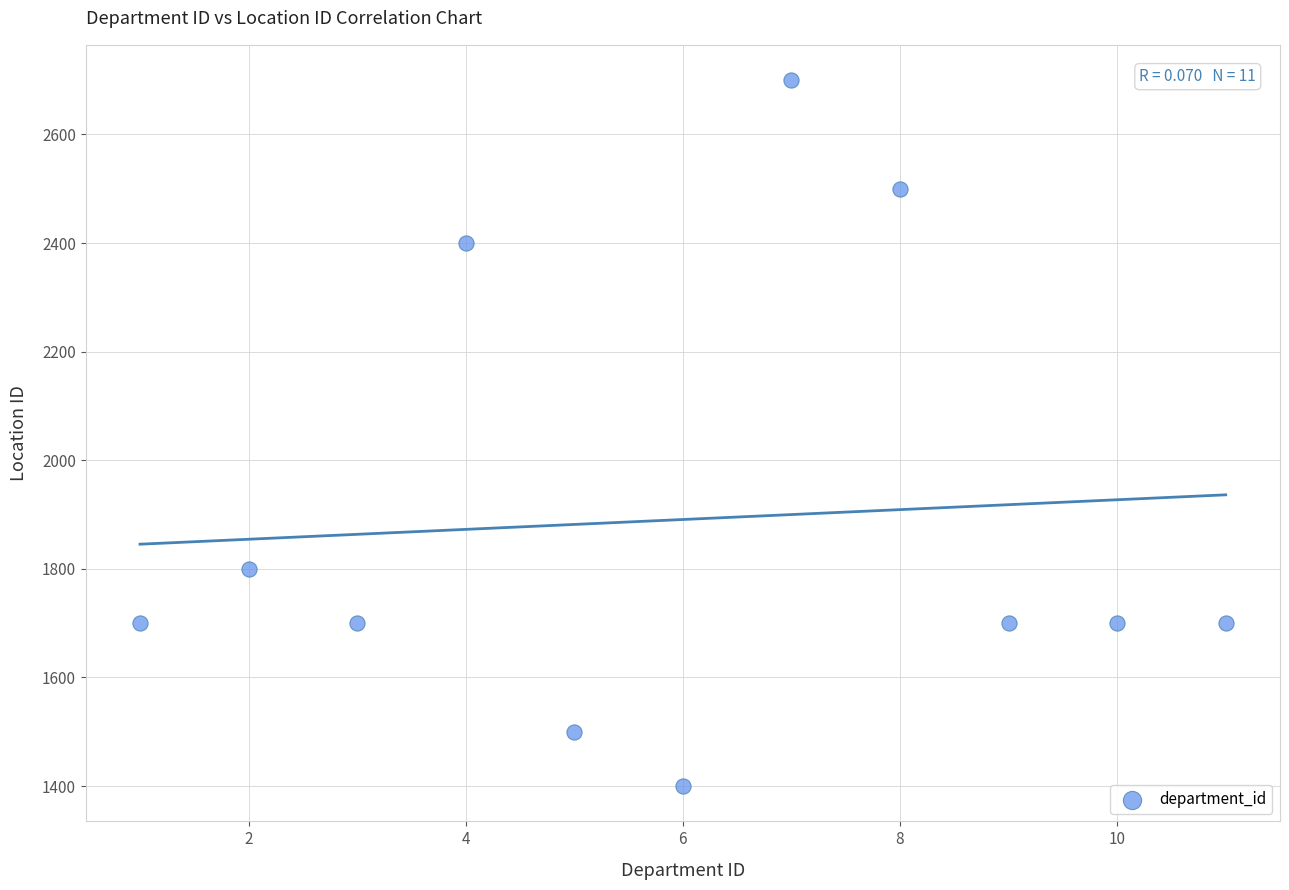

What is the average X value?

6